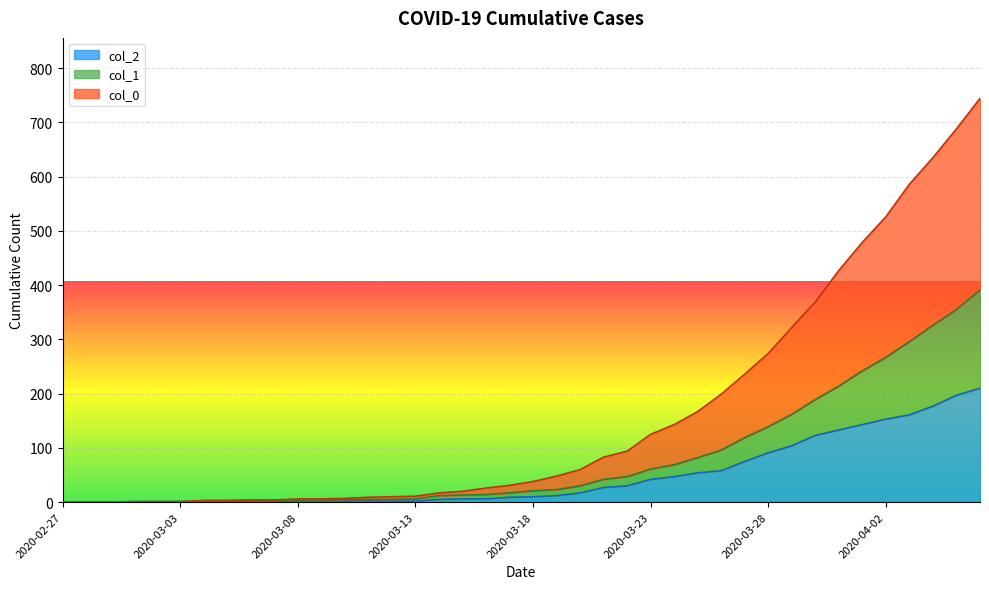

Does the chart display data point markers on the line(s)?

No